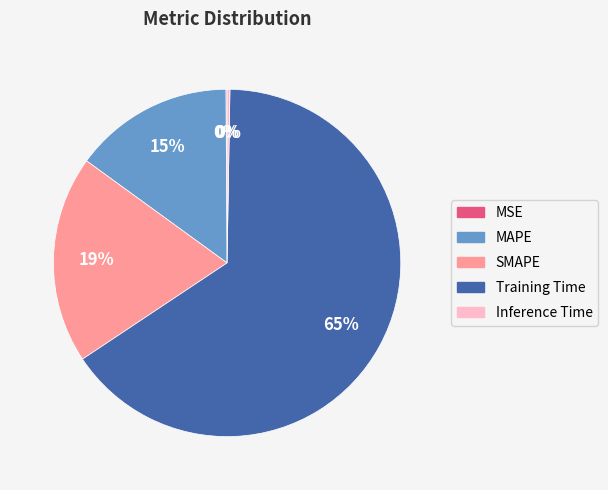

Do MAPE and Training Time together represent more than half of the pie?

Yes